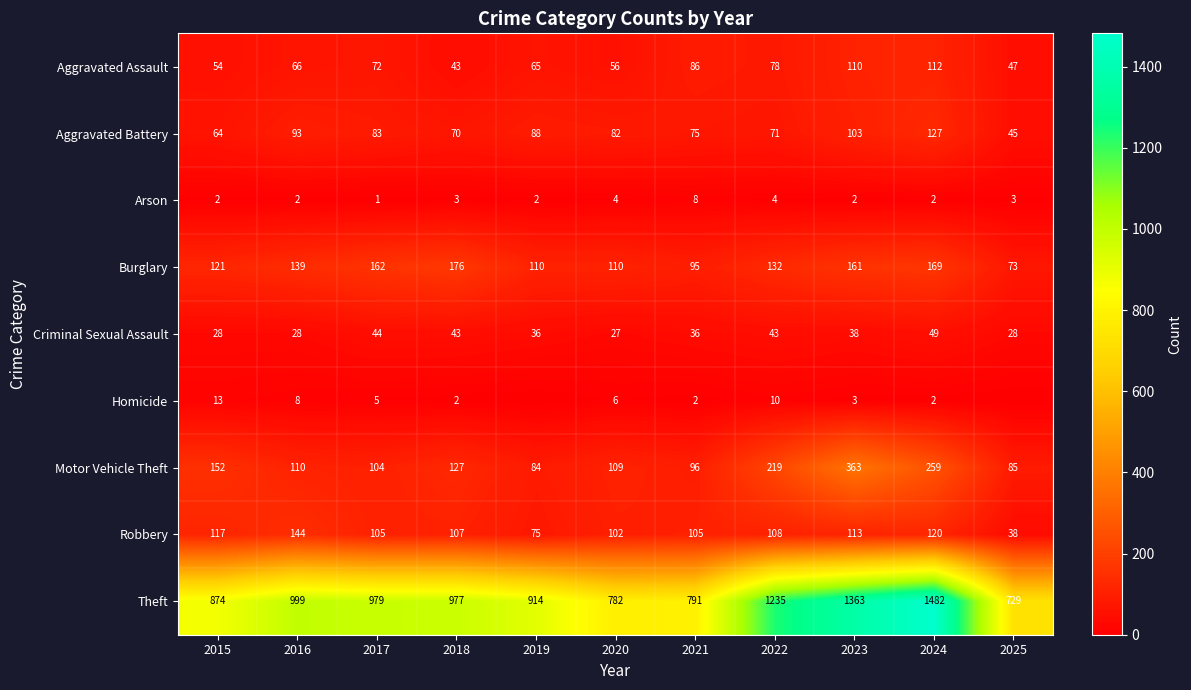

At 2023, list the series in order from smallest to largest.

Arson, Homicide, Criminal Sexual Assault, Aggravated Battery, Aggravated Assault, Robbery, Burglary, Motor Vehicle Theft, Theft